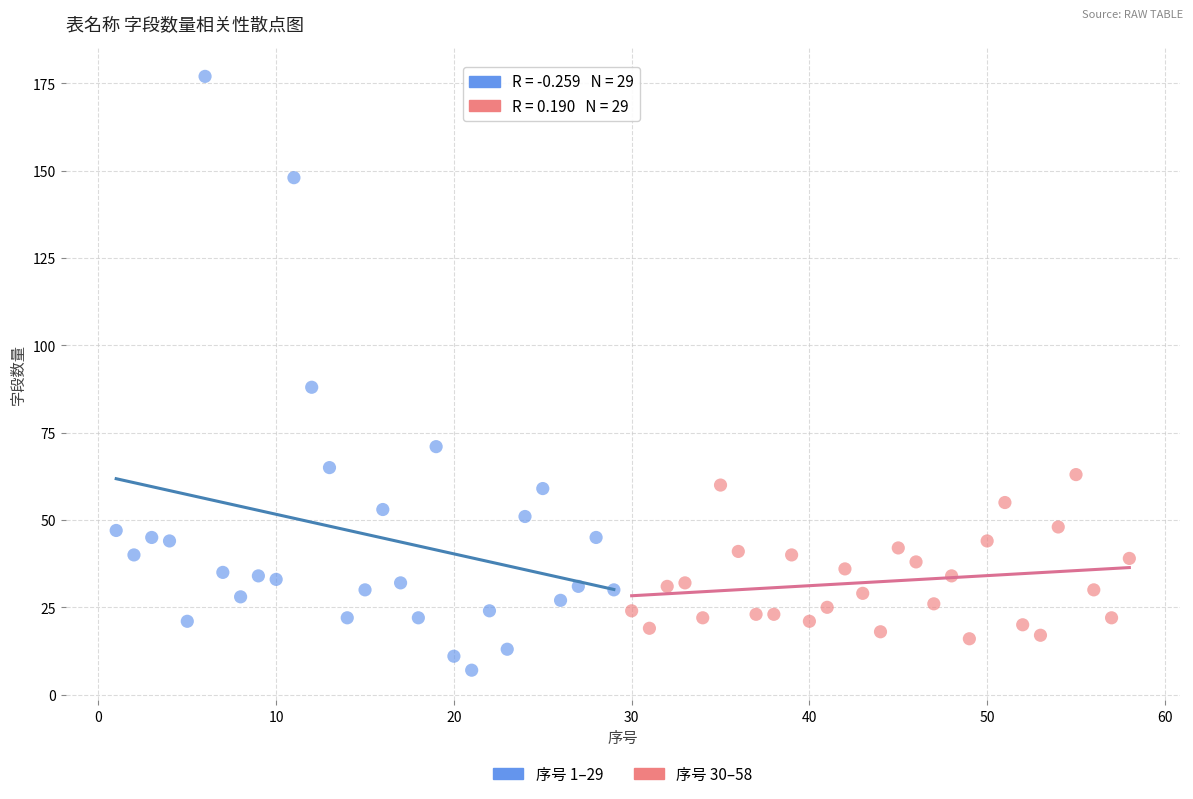

Which series contains the lowest Y value?

序号 1–29